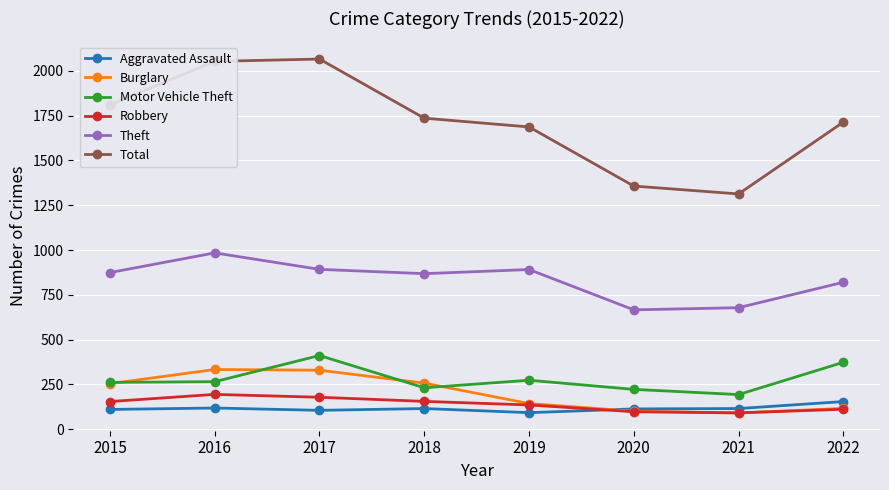

How many interior local peaks does the Motor Vehicle Theft series have?

2